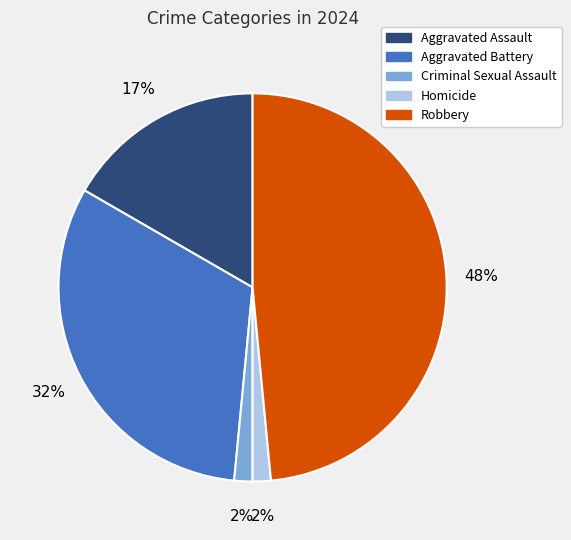

Between Aggravated Battery and Criminal Sexual Assault, which is larger?

Aggravated Battery